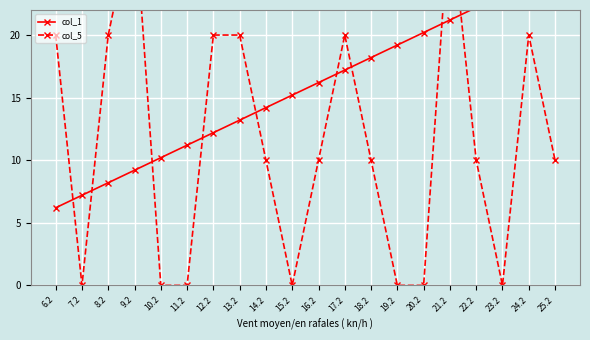

Is it true that col_1 equals 6.6 at 15.2?

False